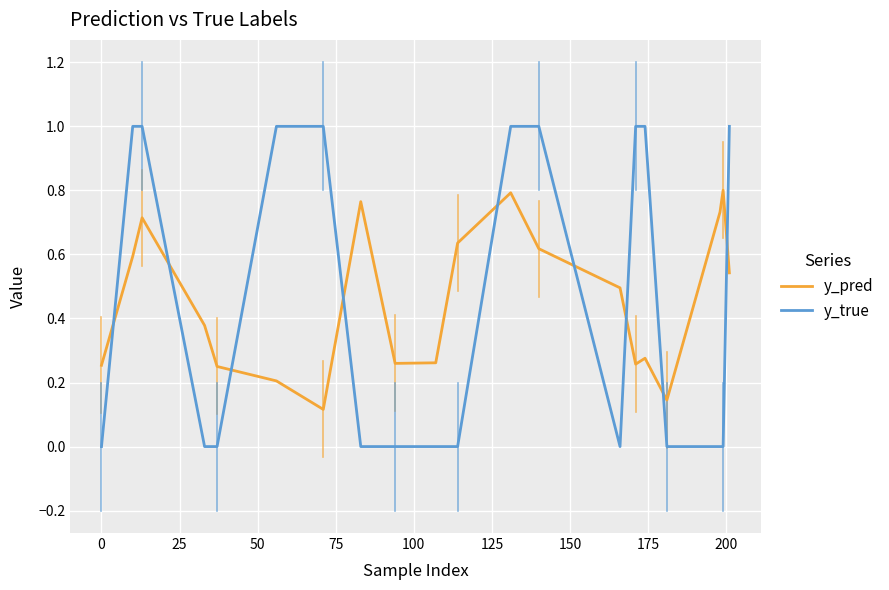

True or false: y_true and y_pred cross at least once.

True